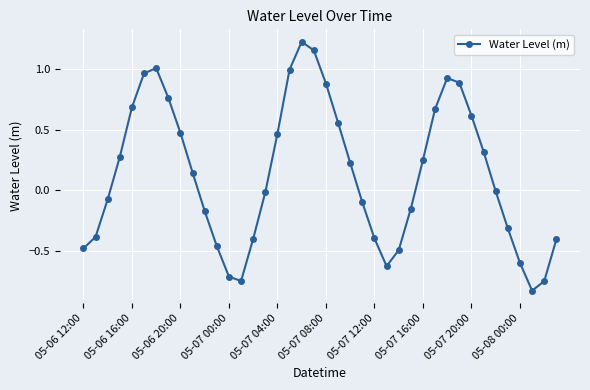

What is the difference between the maximum and minimum values?

2.1